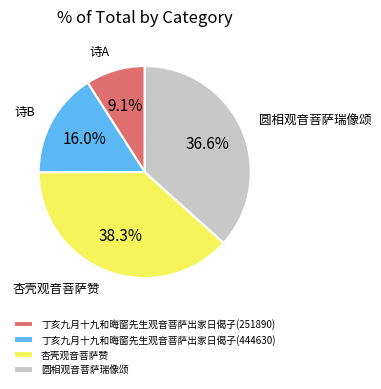

The 杏壳观音菩萨赞 slice represents 29% of the pie. True or false?

False